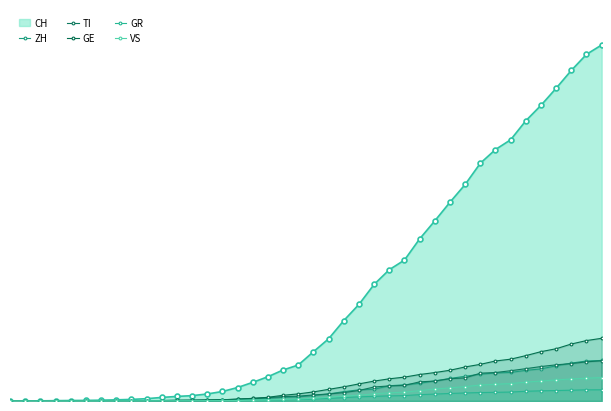

True or false: ZH and GR intersect in this chart.

False